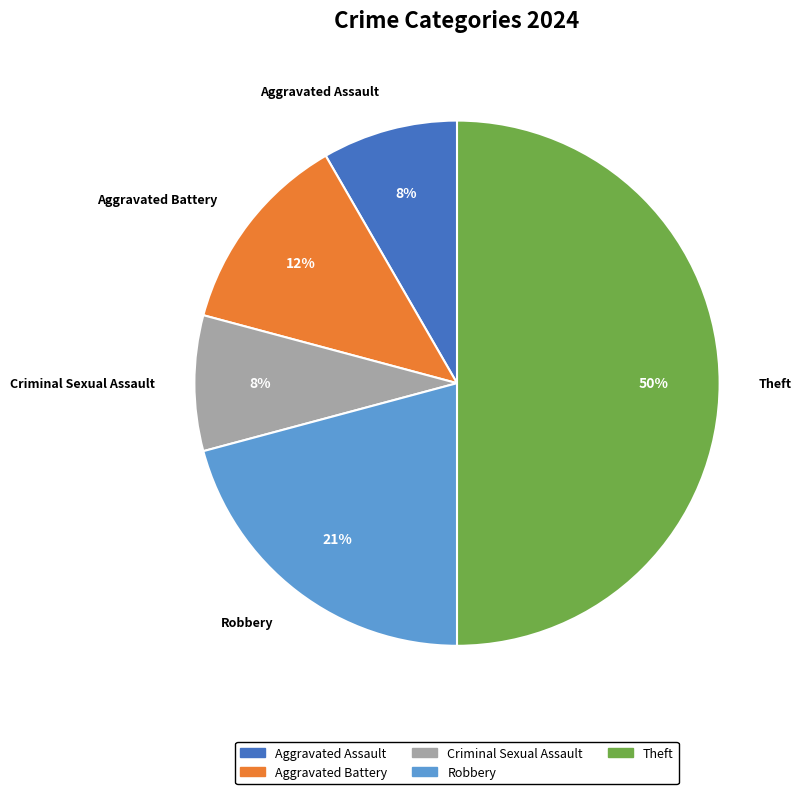

How many slices are in this pie chart?

5